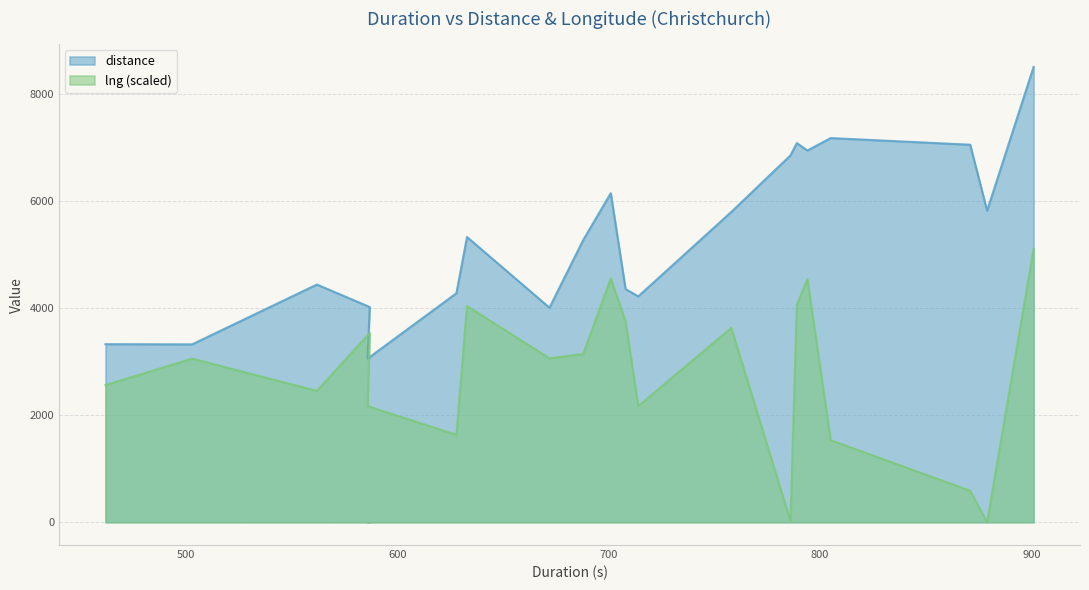

True or false: distance and lng cross at least once.

False